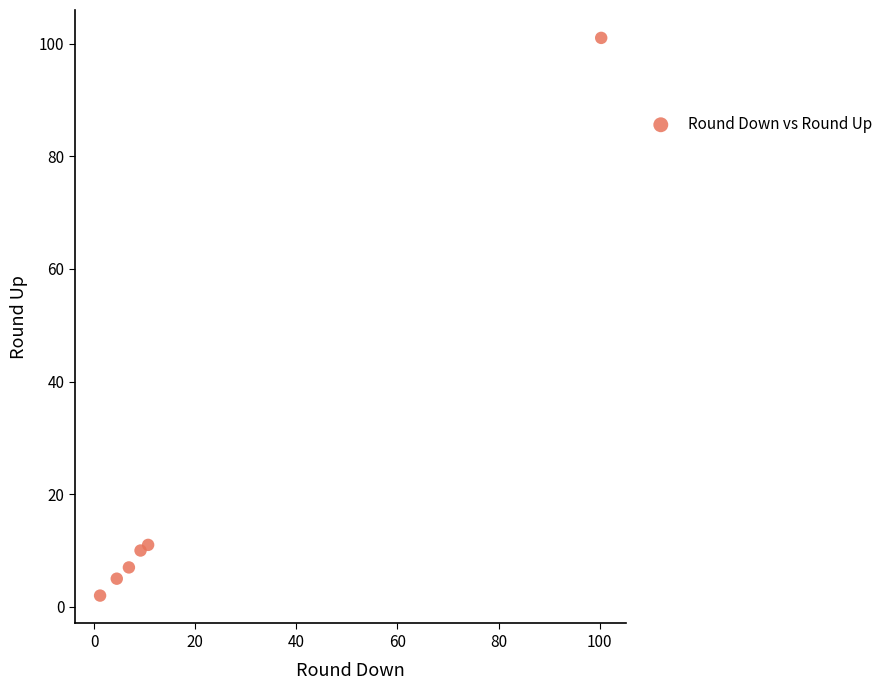

What is the range of Y values (max minus min)?

99